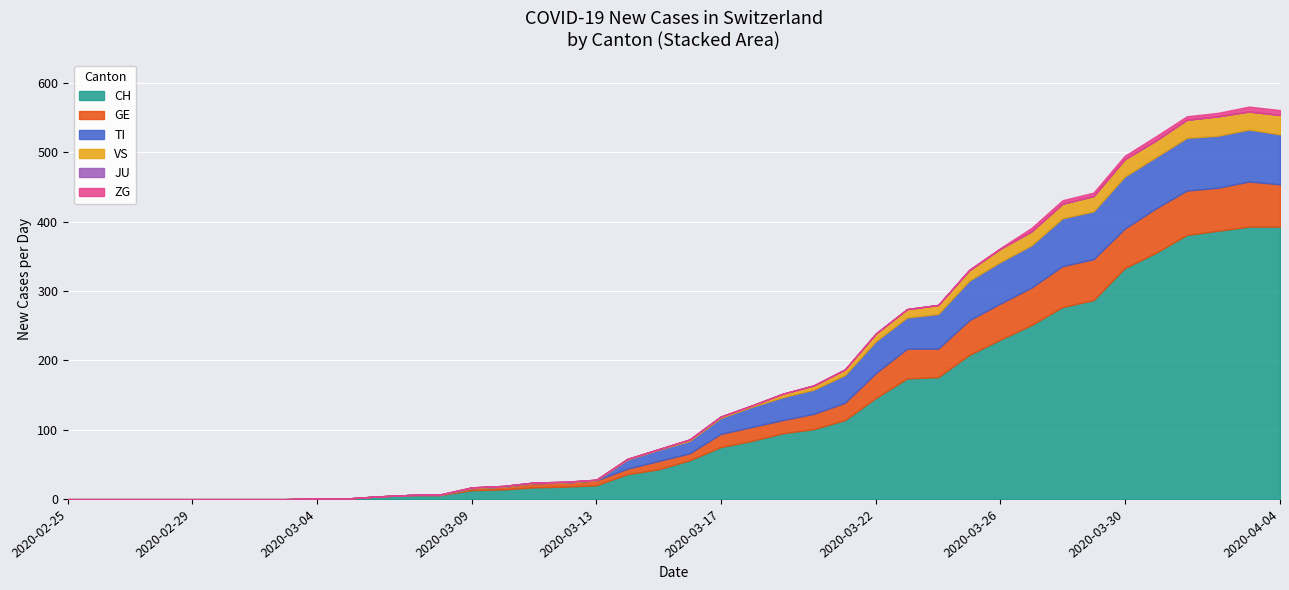

What is the greatest value displayed?

393